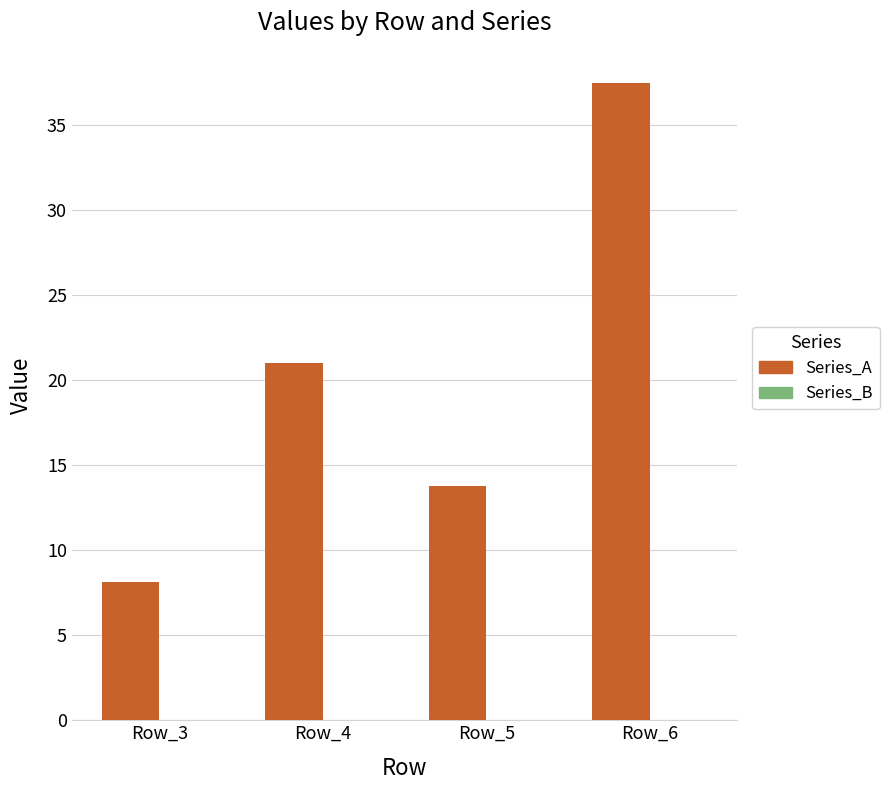

Reading left to right, transcribe all the data shown in this chart.

8.1	21.0	13.8	37.5